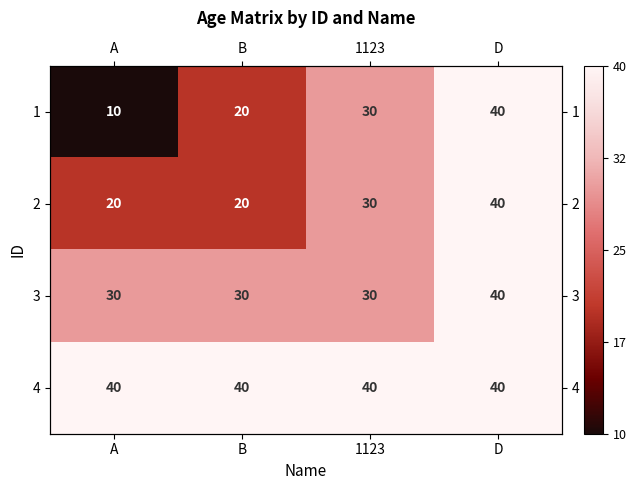

What is the difference between the maximum and minimum values in the 2 series?

20